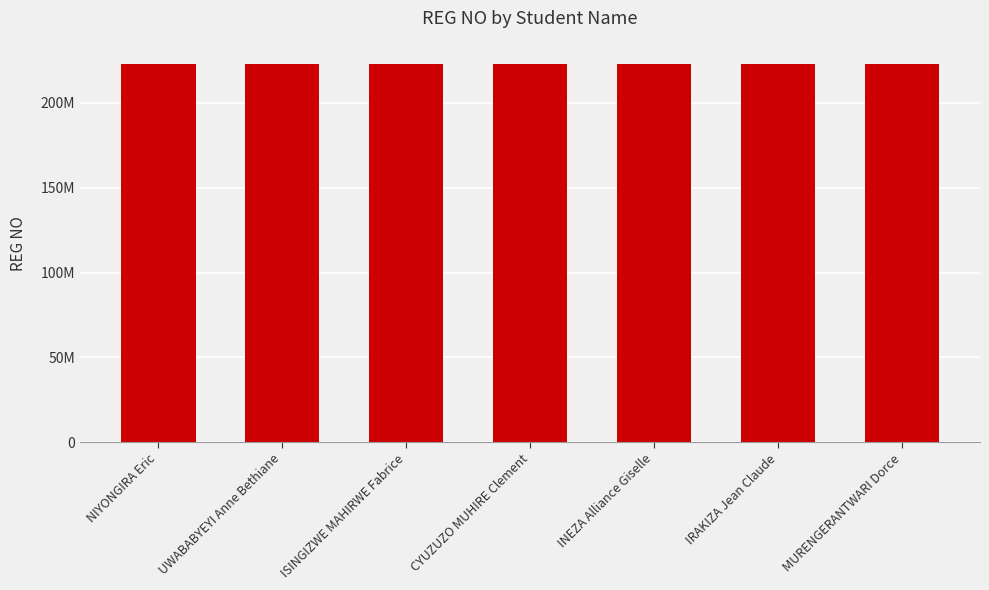

What is the sum of all values?

1561092371